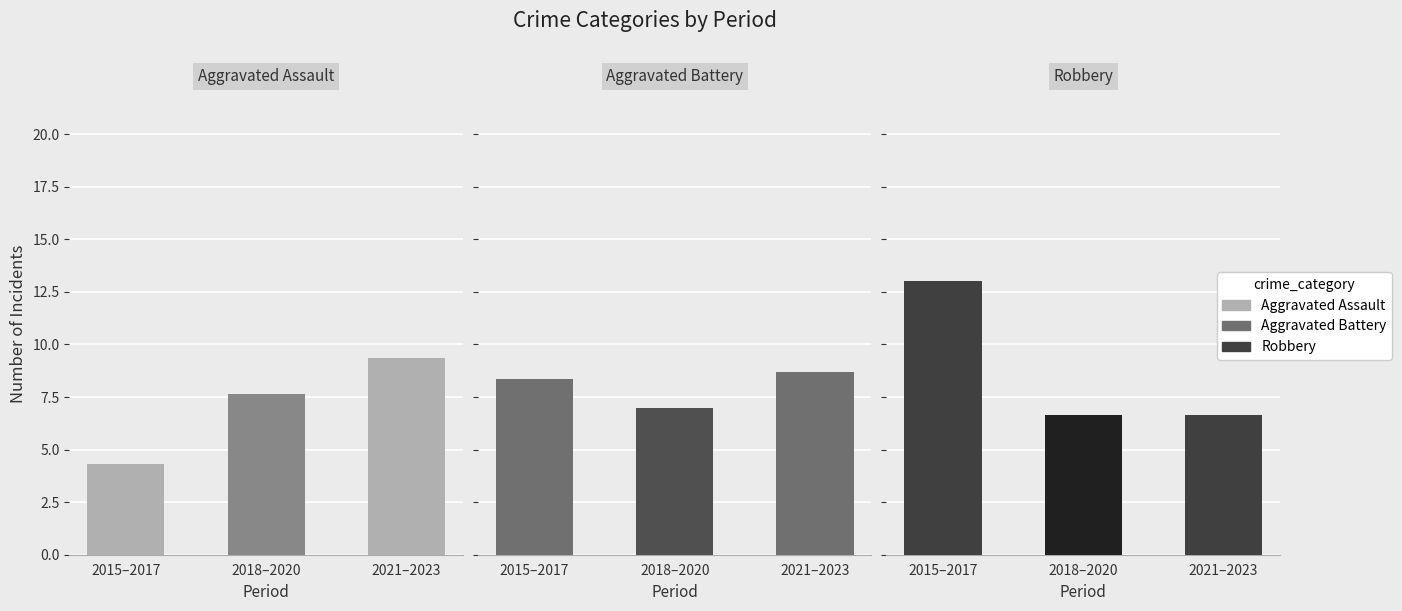

What is the total value across all series at 2021–2023?

24.7